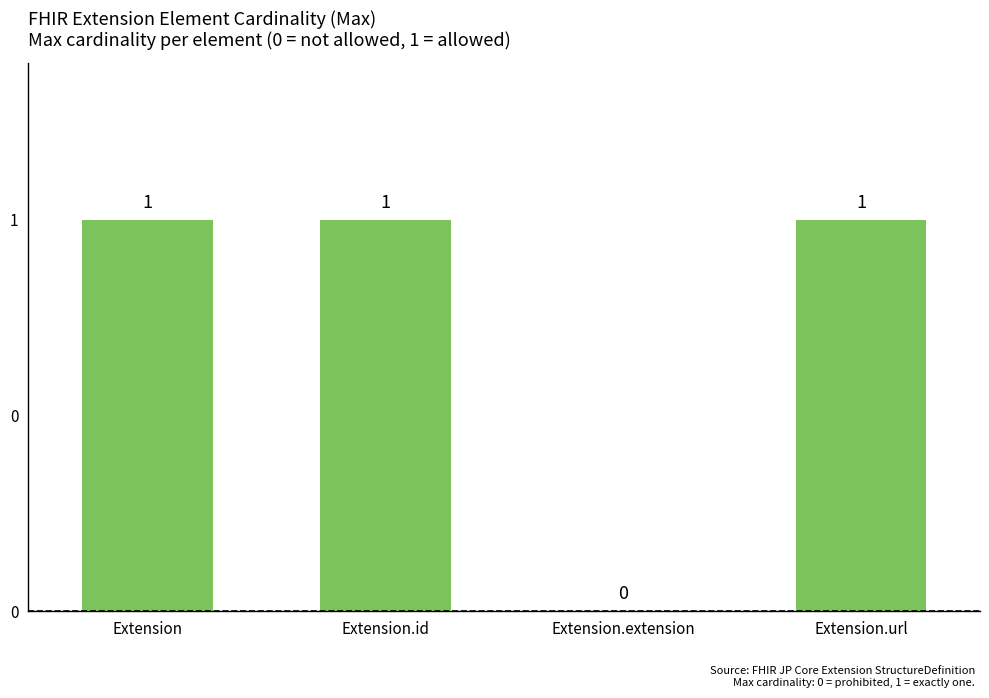

Reading left to right, list all the values displayed in this chart.

1	1	0	1